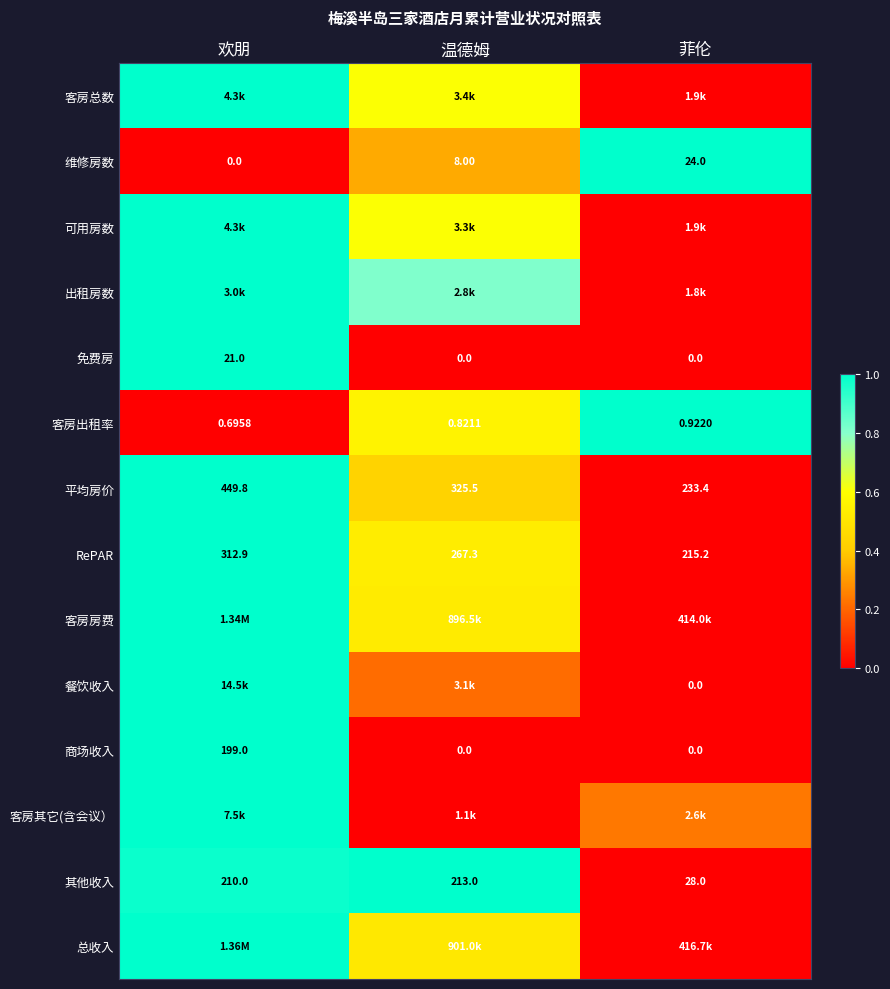

Where is RePAR nearest to the value 264?

温德姆